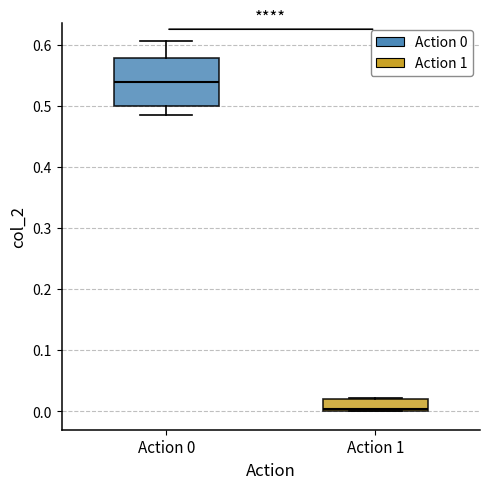

Which box has the lowest median line?

Action 1